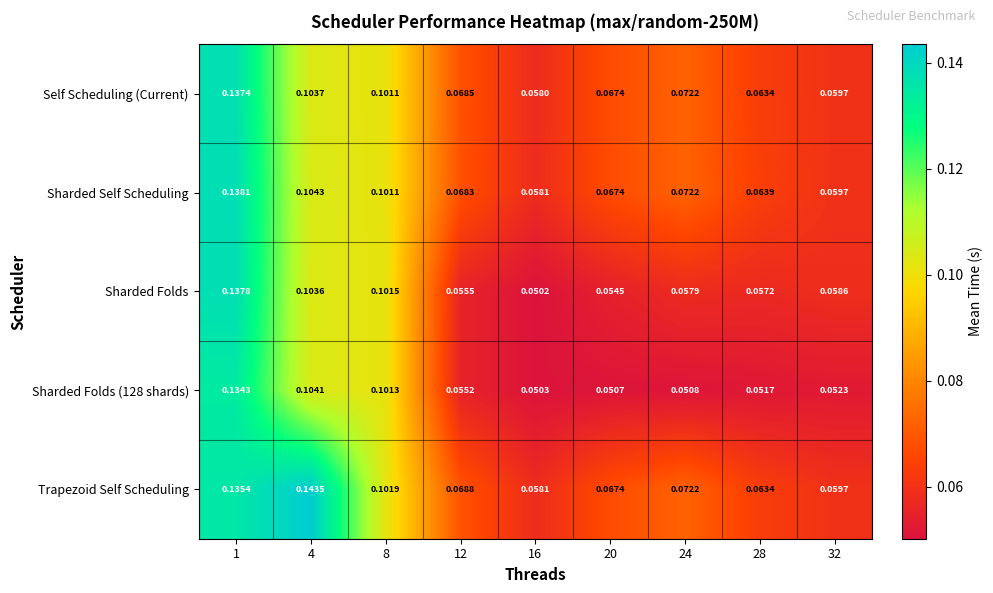

Which series has the largest total across all categories?

Trapezoid Self Scheduling